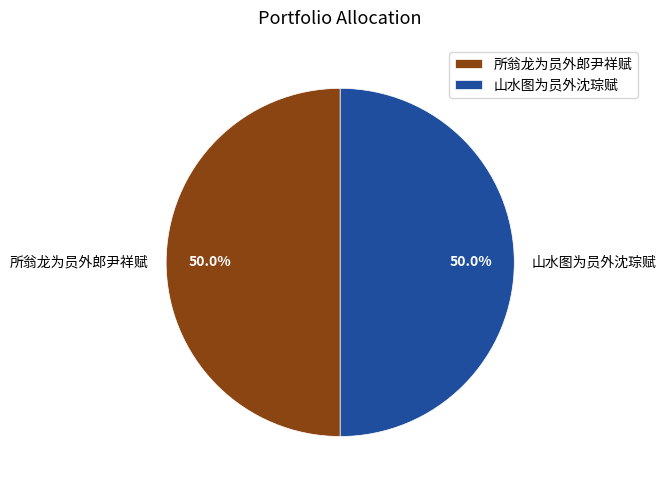

Count the number of slices in the pie.

2